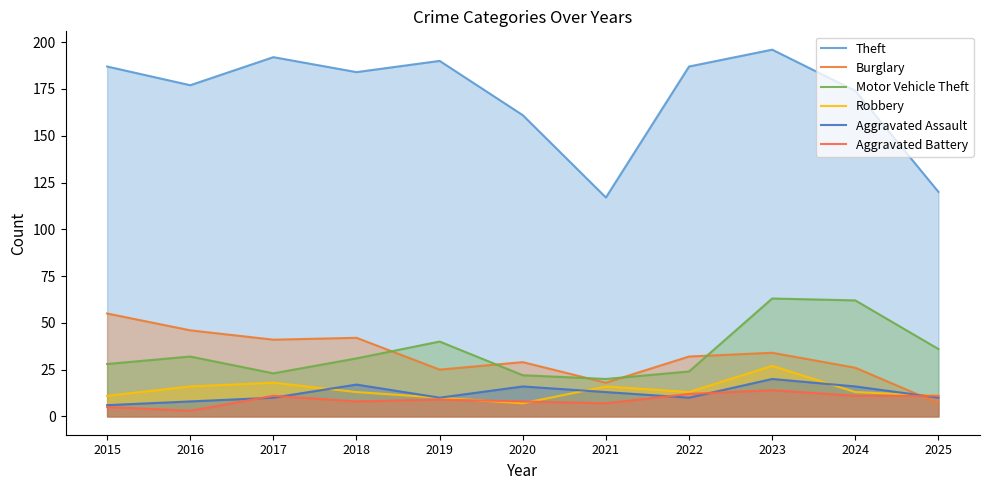

Which category has the highest value across all series?

2023